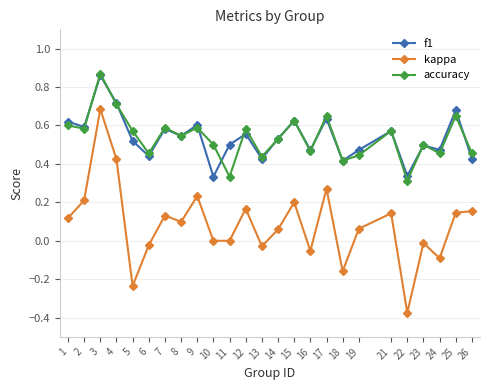

What are all the series names shown in the legend?

f1, kappa, accuracy